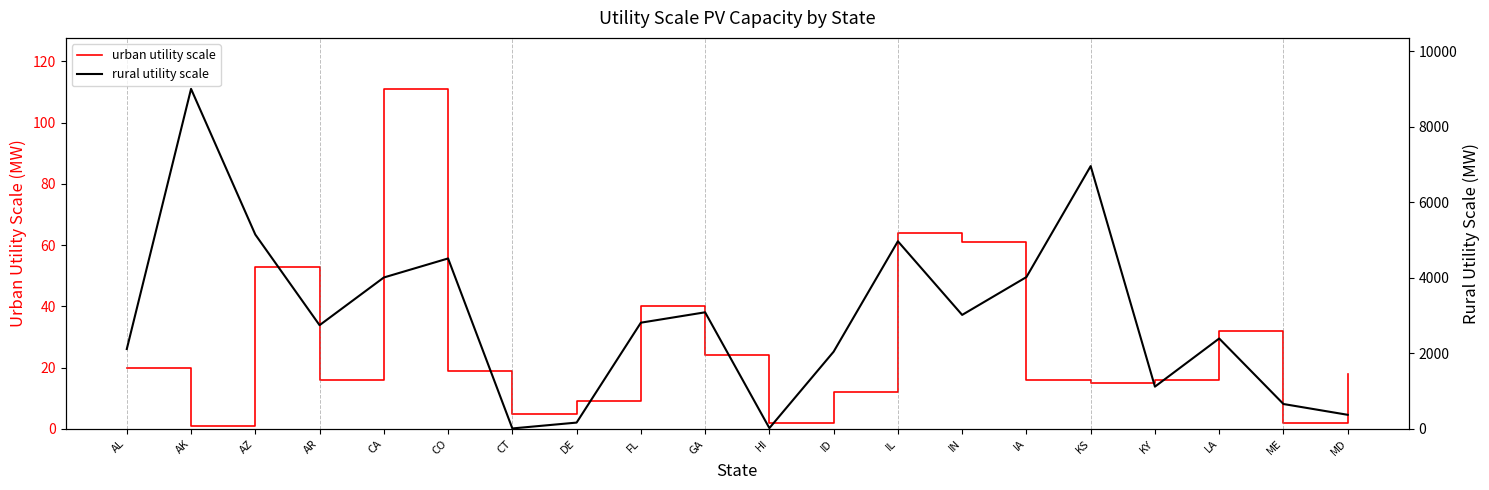

What is the difference between the rural utility scale values at AL and IA?

1906